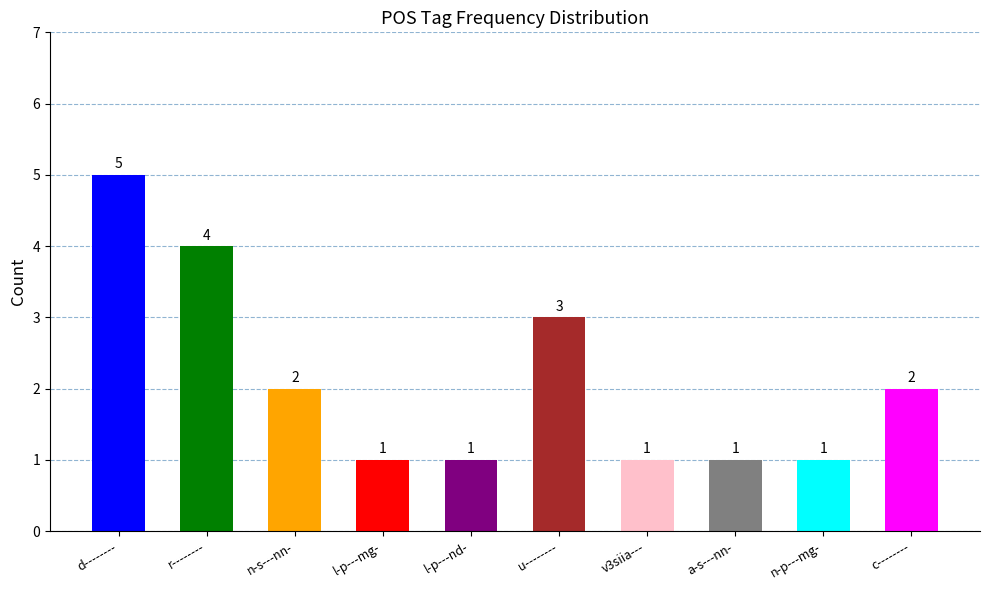

Reading left to right, list all the values displayed in this chart.

d--------=5	r--------=4	n-s---nn-=2	l-p---mg-=1	l-p---nd-=1	u--------=3	v3siia---=1	a-s---nn-=1	n-p---mg-=1	c--------=2